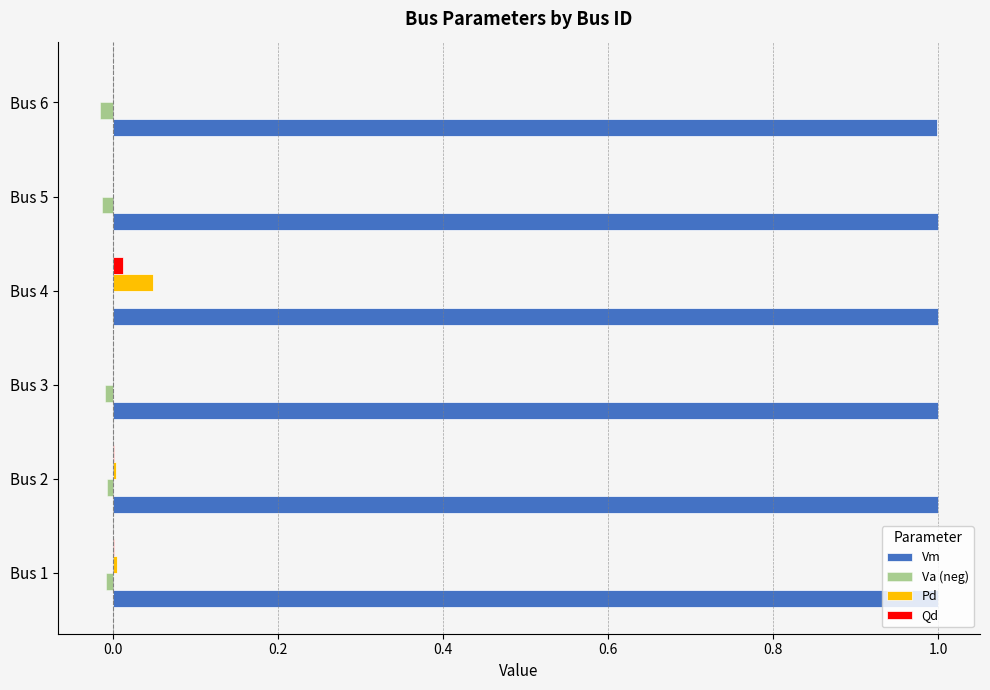

What is the greatest value displayed?

1.0